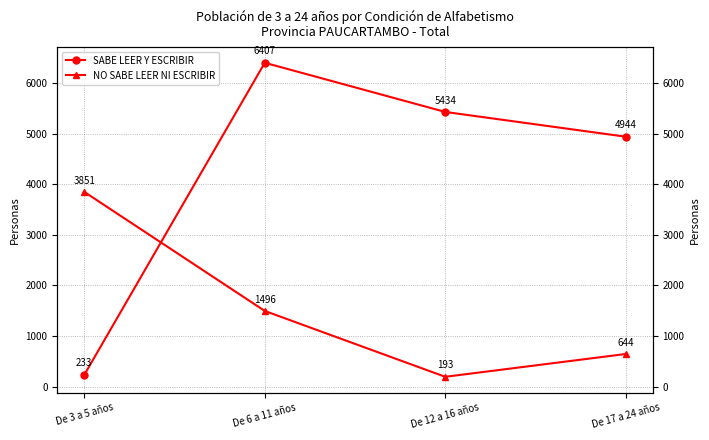

True or false: SABE LEER Y ESCRIBIR and NO SABE LEER NI ESCRIBIR intersect in this chart.

True